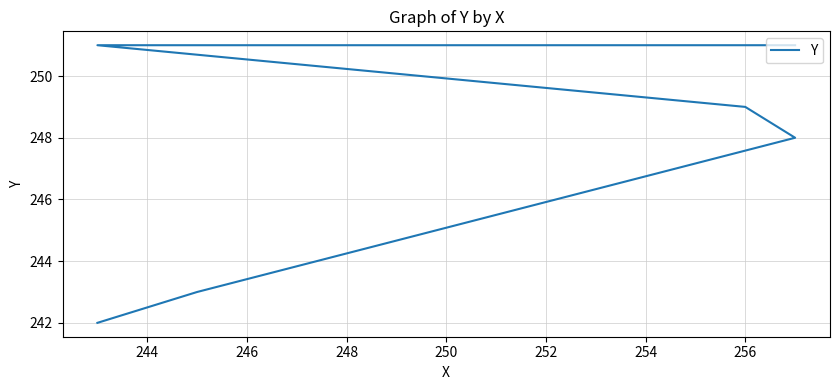

True or false: the data shows 119 at 244.

False